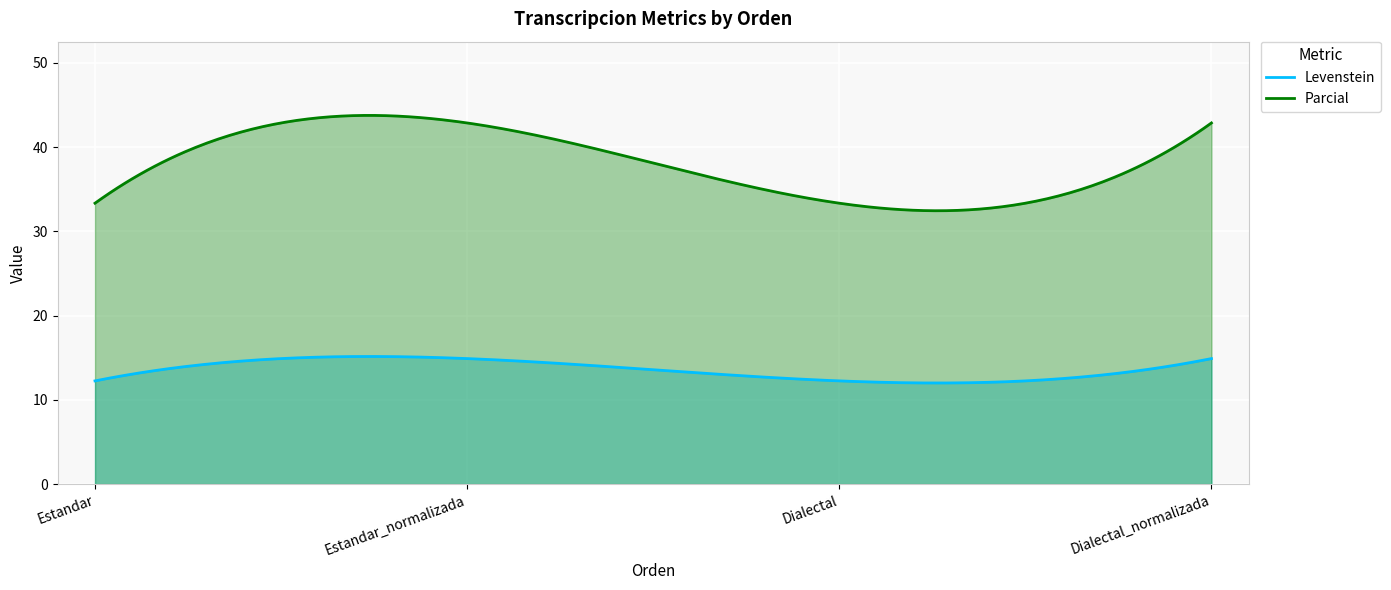

How many lines are shown in the chart?

2